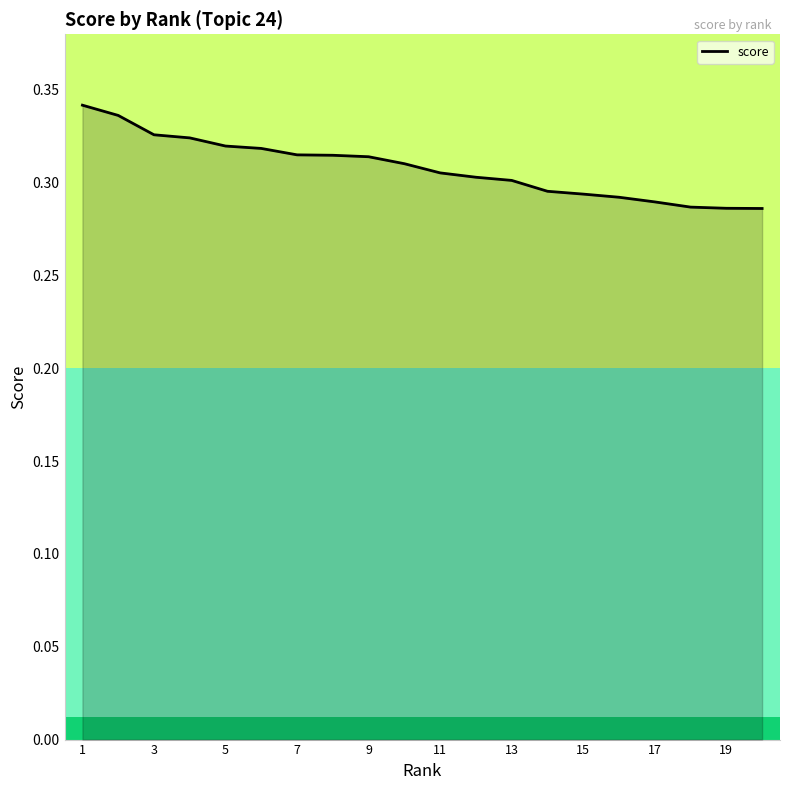

What is the difference between the second highest and minimum values?

0.1